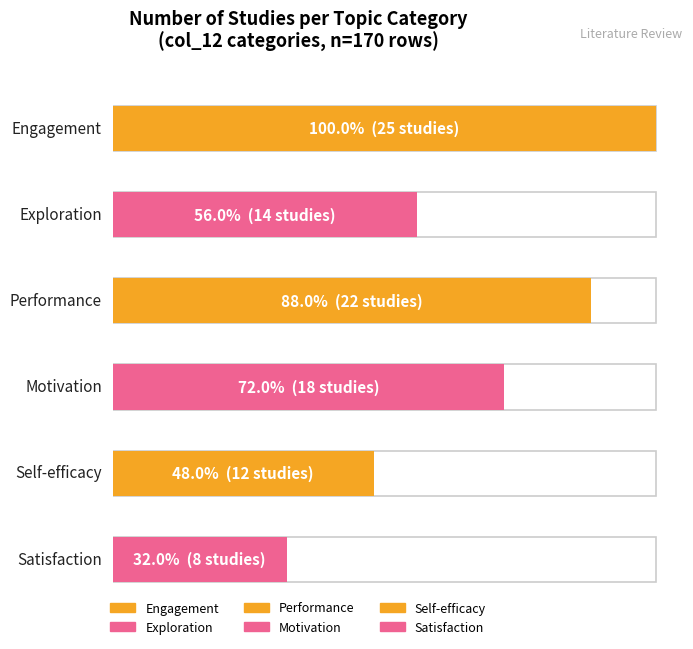

What is the greatest value displayed?

25